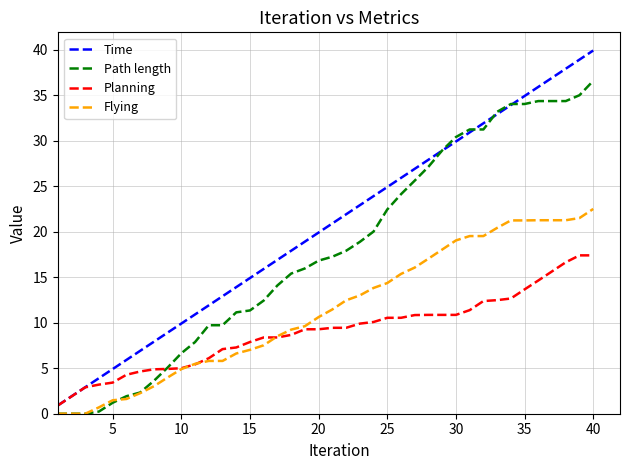

What is the maximum value shown in the chart?

39.9